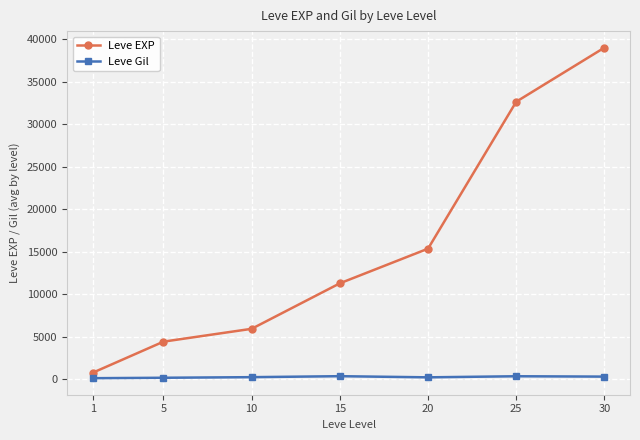

What is the sum of the Leve Gil values at 1 and 20?

325